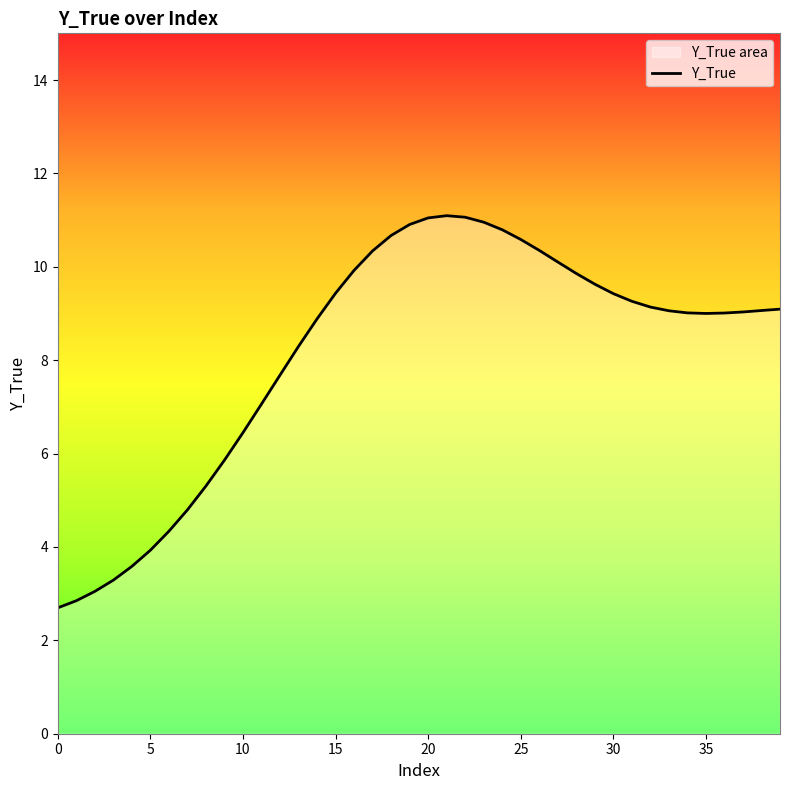

How many values are below 9?

15